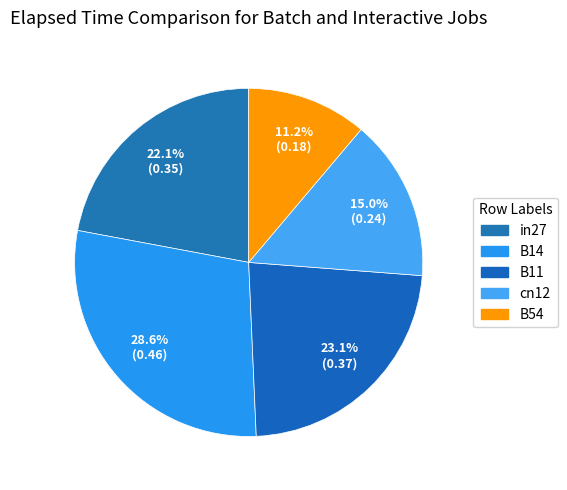

What is the change in value from B11 to B54?

-0.2